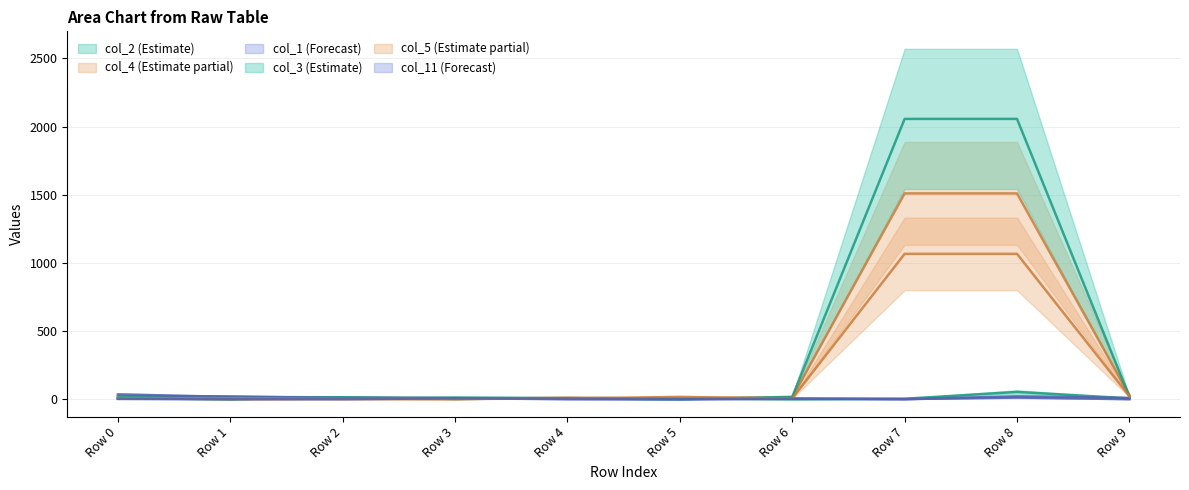

How many data points in col_2 are above 8?

4